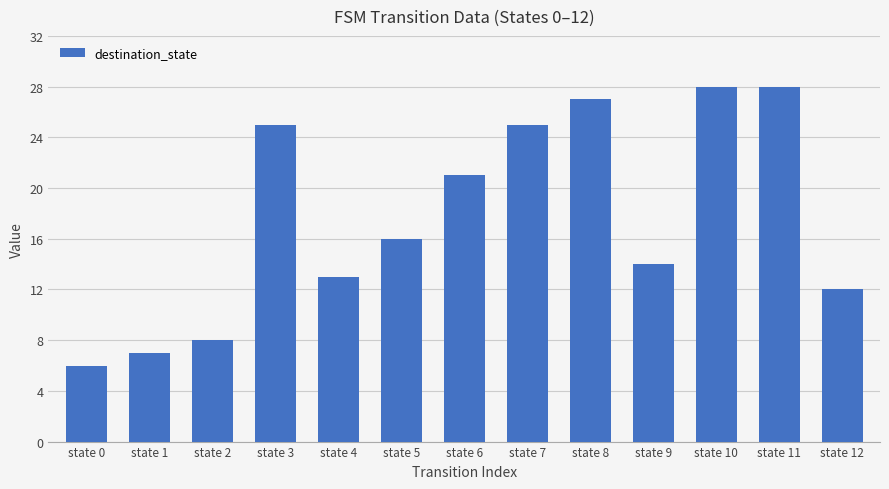

The value at state 6 is 31. True or false?

False